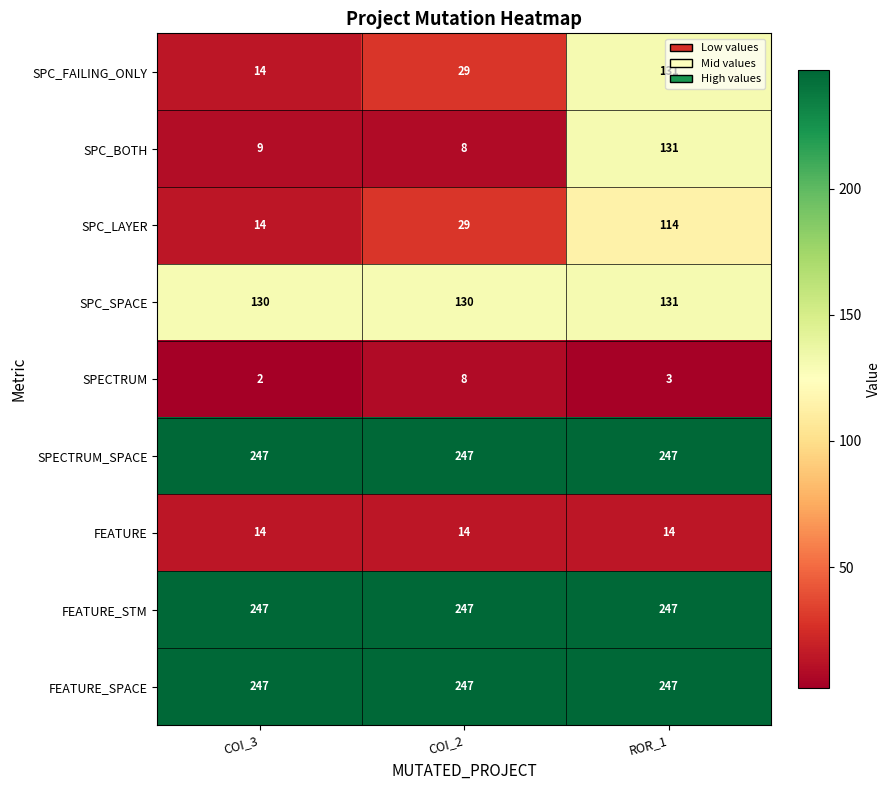

Between COI_2 and ROR_1, which series saw the biggest shift?

SPC_BOTH